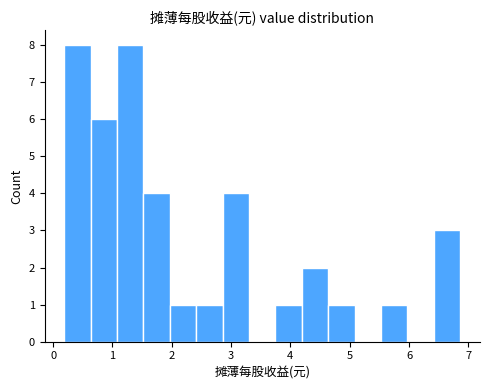

Reading left to right, list every bar in this chart as the range it spans on the x-axis followed by its height. Neither the bar edges nor the heights are printed on the chart, so give them approximately, as read against the axes.

0.2 to 0.6: 8
0.6 to 1.1: 6
1.1 to 1.5: 8
1.5 to 2.0: 4
2.0 to 2.4: 1
2.4 to 2.9: 1
2.9 to 3.3: 4
3.3 to 3.7: 0
3.7 to 4.2: 1
4.2 to 4.6: 2
4.6 to 5.1: 1
5.1 to 5.5: 0
5.5 to 6.0: 1
6.0 to 6.4: 0
6.4 to 6.9: 3